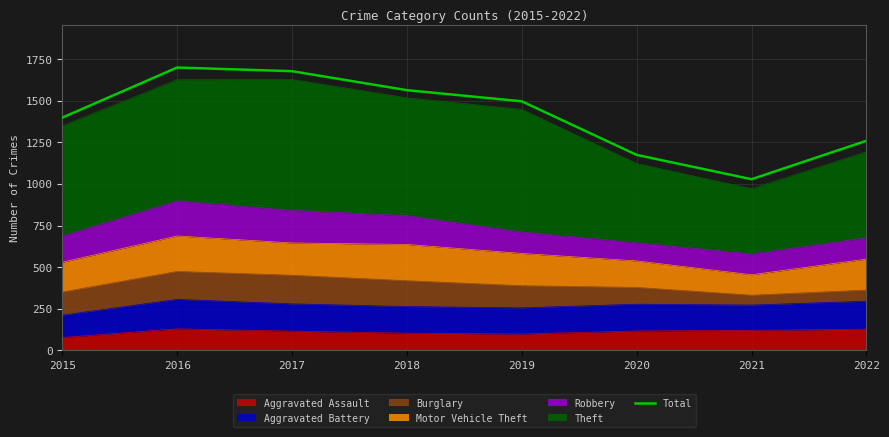

Between 2015 and 2021, which is larger?

2015